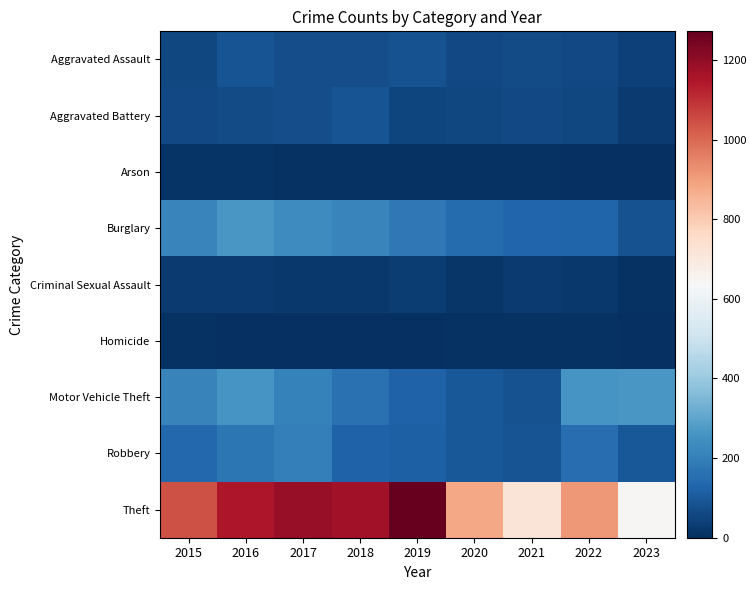

What is the difference between the highest and lowest values at 2018?

1166